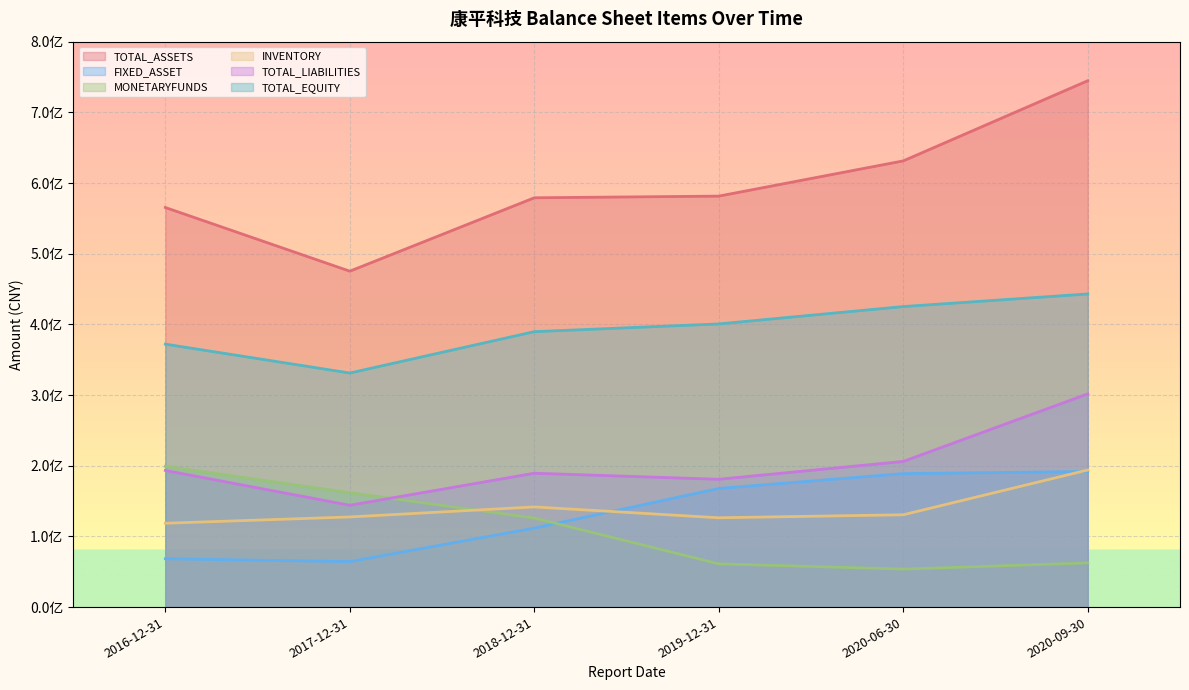

How many interior local peaks does the INVENTORY series have?

1